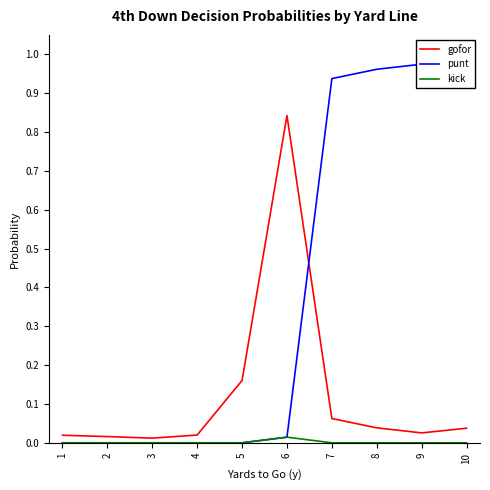

Reading left to right, extract all data points from this chart.

gofor: 1=0.0	2=0.0	3=0.0	4=0.0	5=0.2	6=0.8	7=0.1	8=0.0	9=0.0	10=0.0
punt: 1=0.0	2=0.0	3=0.0	4=0.0	5=0.0	6=0.0	7=0.9	8=1.0	9=1.0	10=1.0
kick: 1=0.0	2=0.0	3=0.0	4=0.0	5=0.0	6=0.0	7=0.0	8=0.0	9=0.0	10=0.0